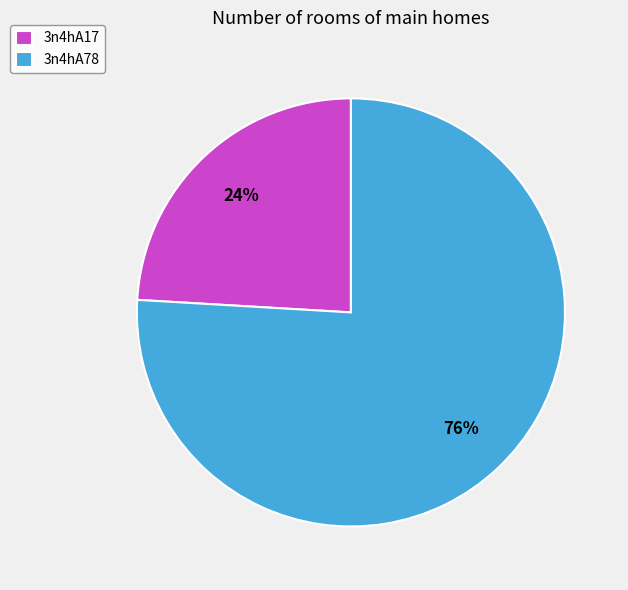

To the nearest percent, what is the difference between the largest and smallest slice percentages?

52%